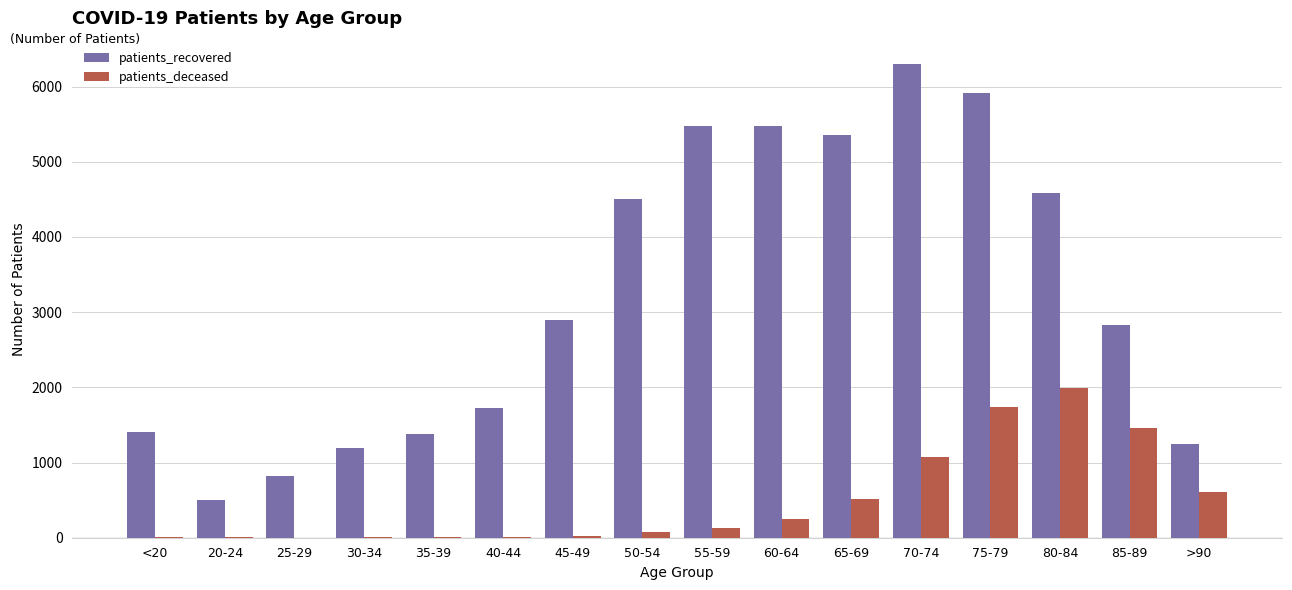

What is the highest value of the patients_recovered series?

6296